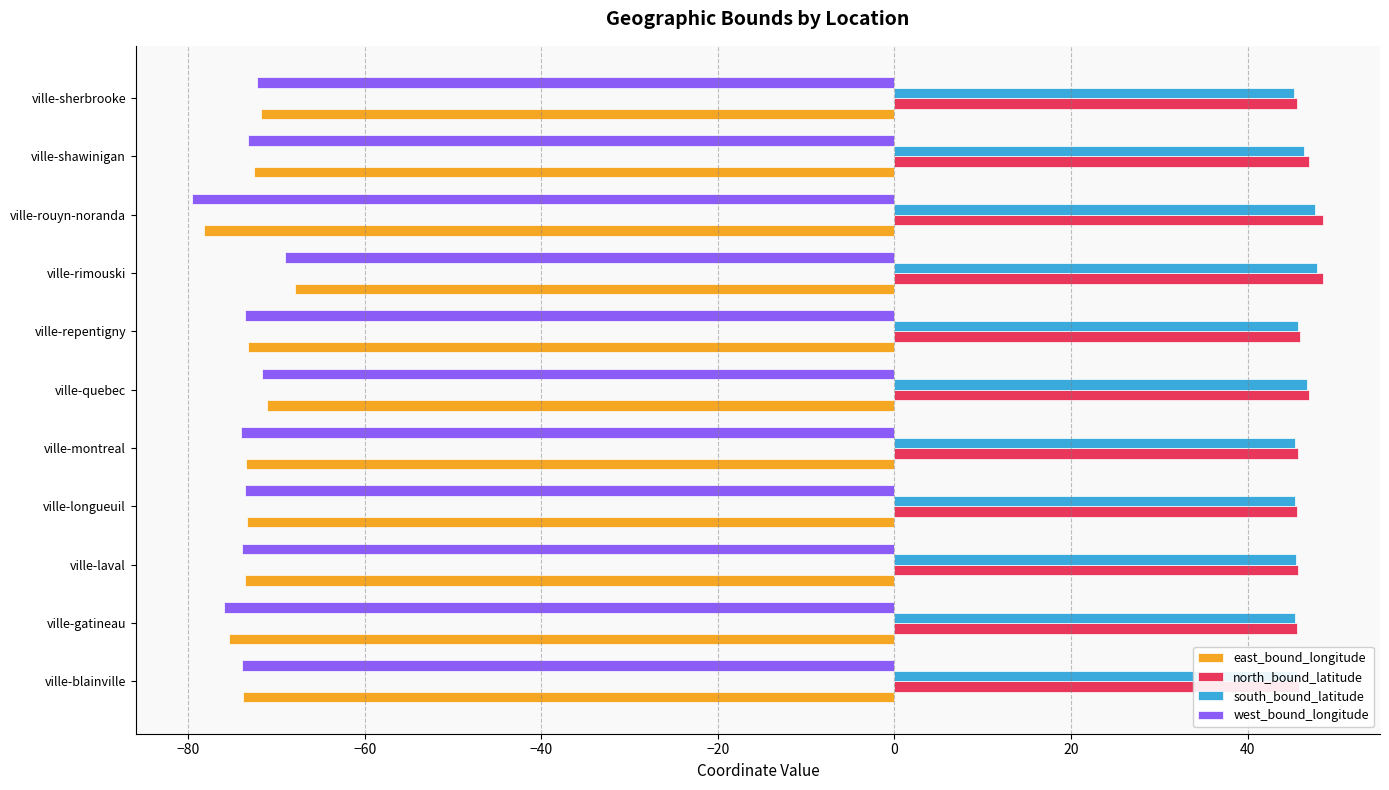

What are all the series names shown in the legend?

east_bound_longitude, north_bound_latitude, south_bound_latitude, west_bound_longitude